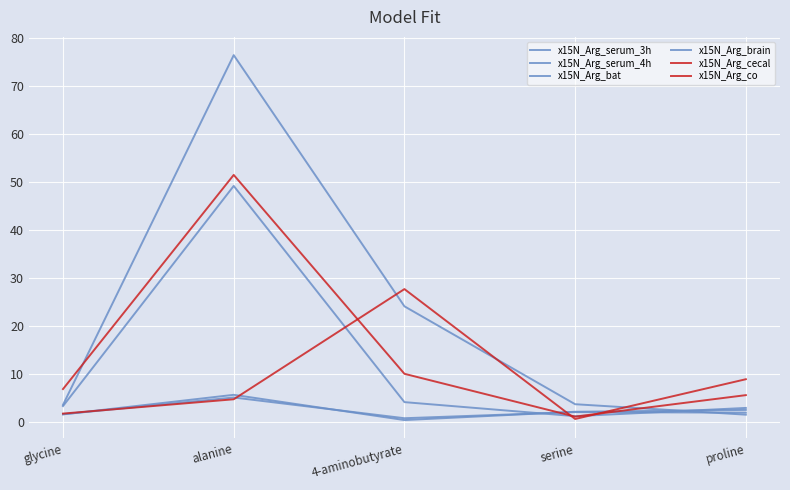

How many lines are shown in the chart?

6